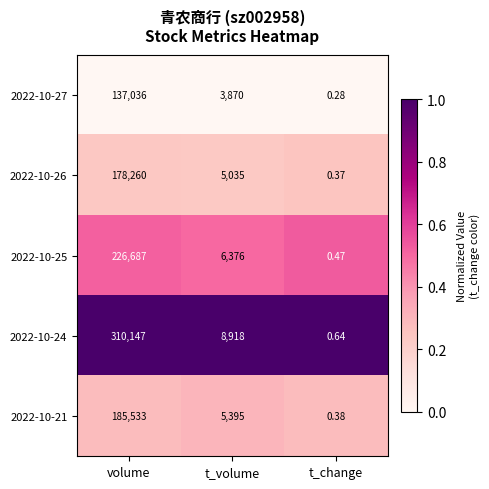

What is the total value across all series at volume?

1037663.0